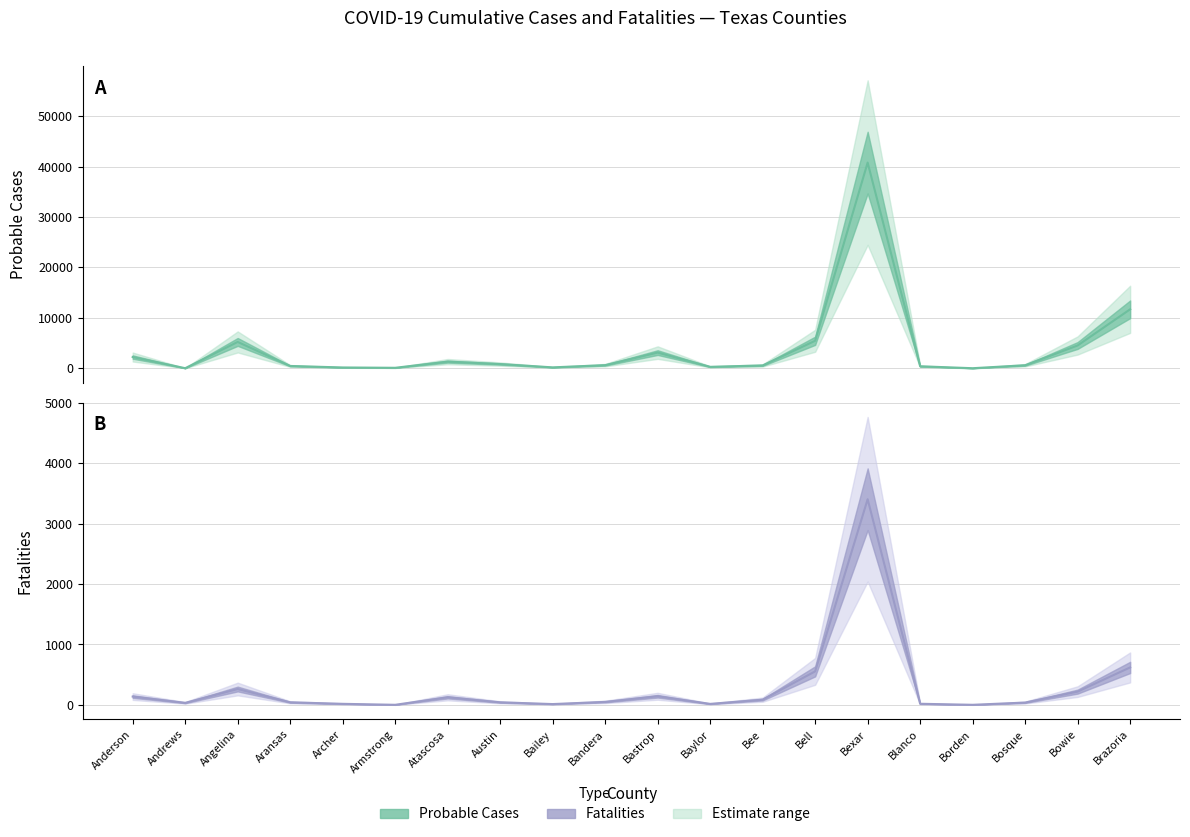

The Probable Cases series shows 830 at Austin. True or false?

True